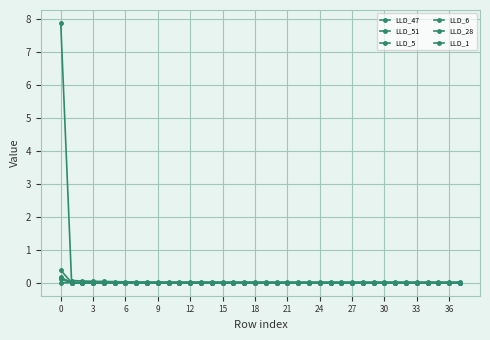

How many lines are shown in the chart?

6